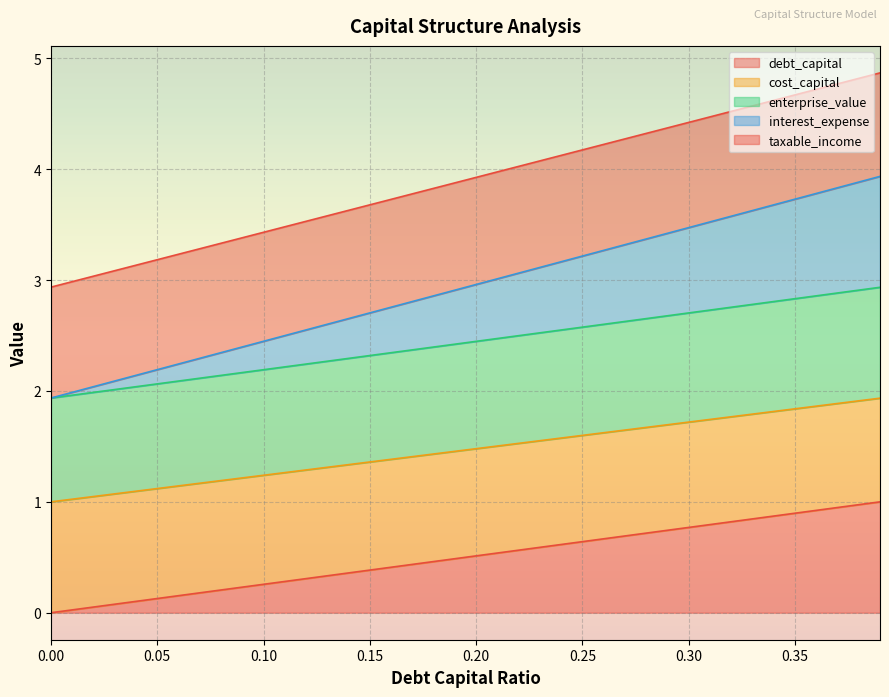

Is it true that cost_capital equals 1.5 at 0.22?

True